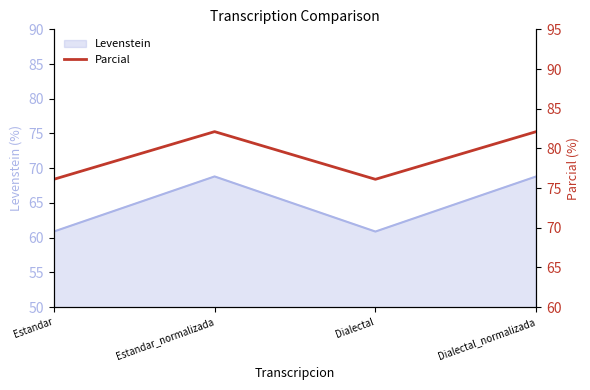

Is it true that the value at Dialectal_normalizada is 30.7?

False